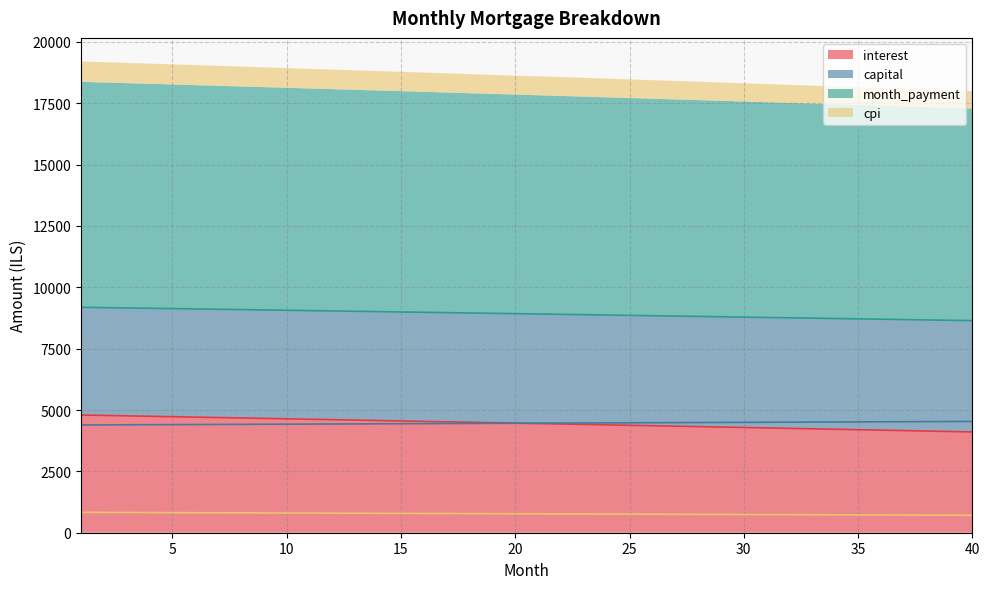

What is the difference between the month_payment values at 18 and 37?

269.0